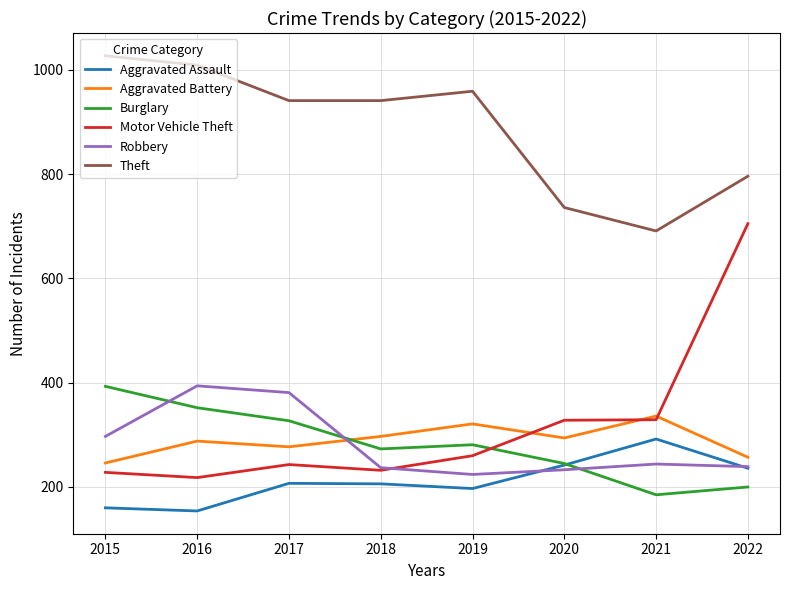

Rank the series at 2016 from highest to lowest value.

Theft, Robbery, Burglary, Aggravated Battery, Motor Vehicle Theft, Aggravated Assault